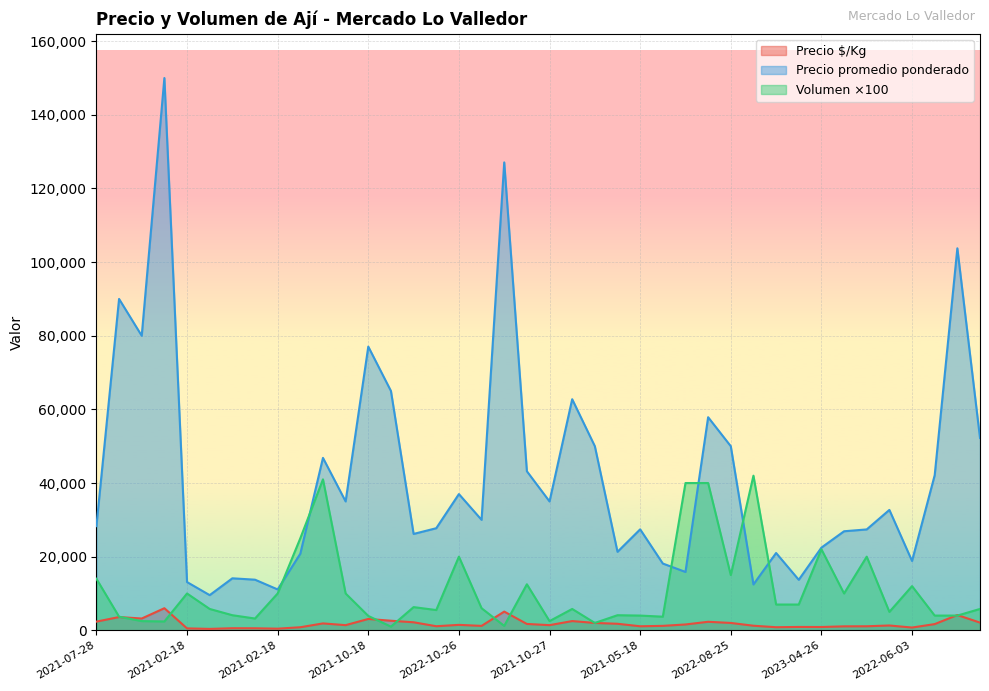

True or false: Precio $/Kg has a value of 565 at 2021-02-18.

True